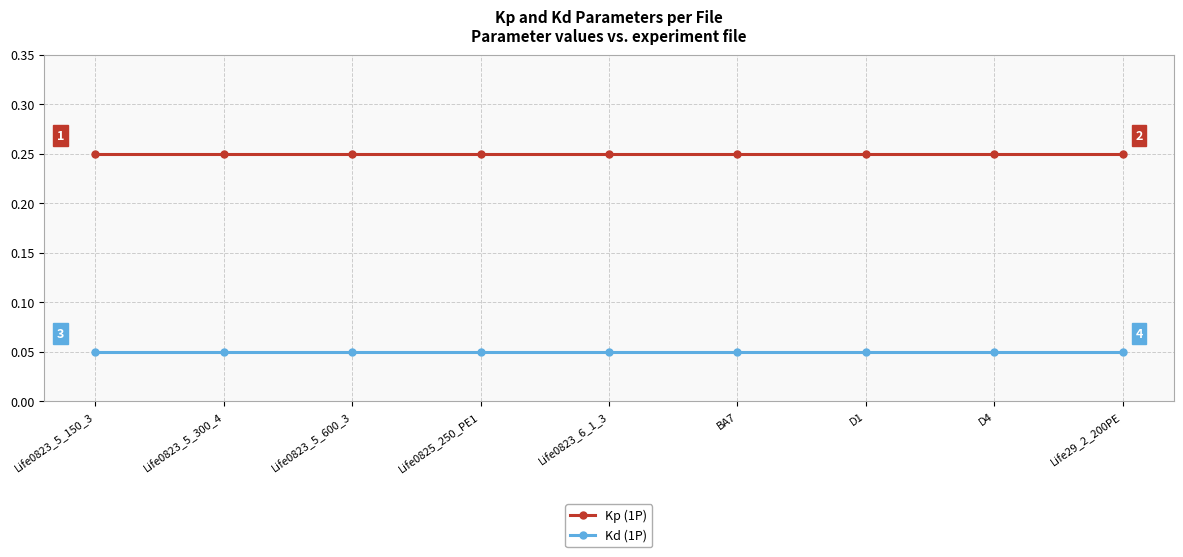

True or false: Kd (1P) has a value of 0.0 at D1.

False